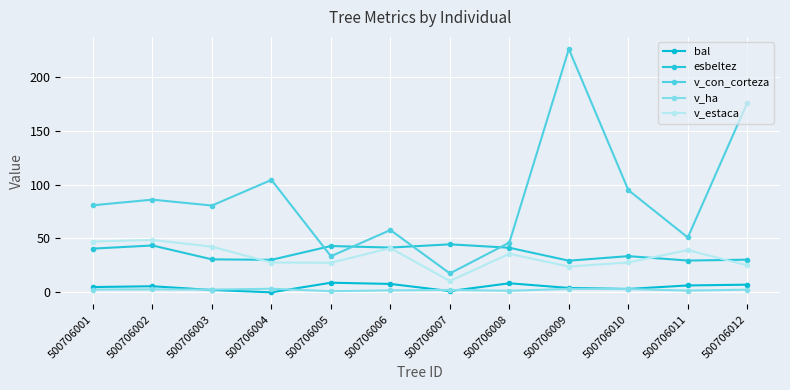

True or false: esbeltez has more than 1 points higher than both neighbors.

True